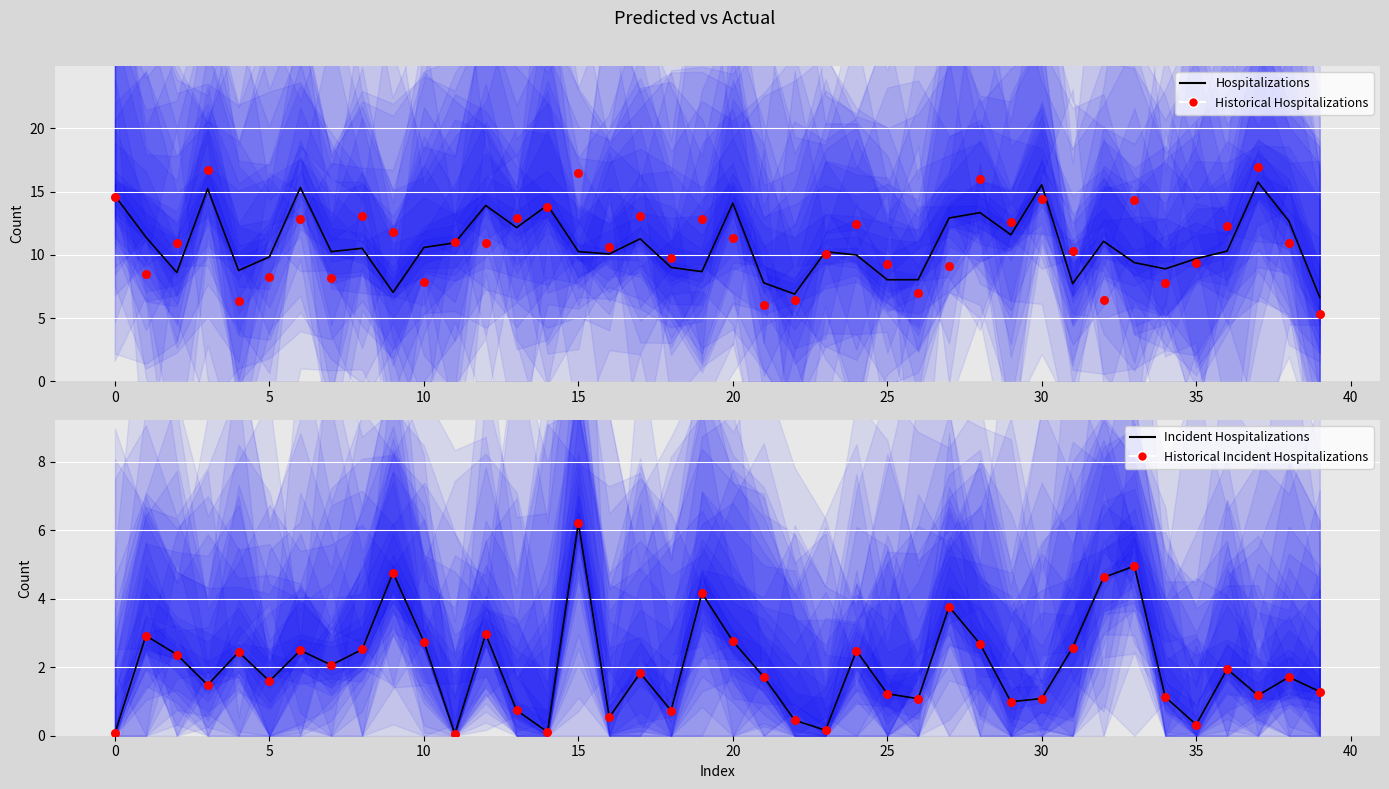

Which series has the widest spread of Y values?

Historical Hospitalizations